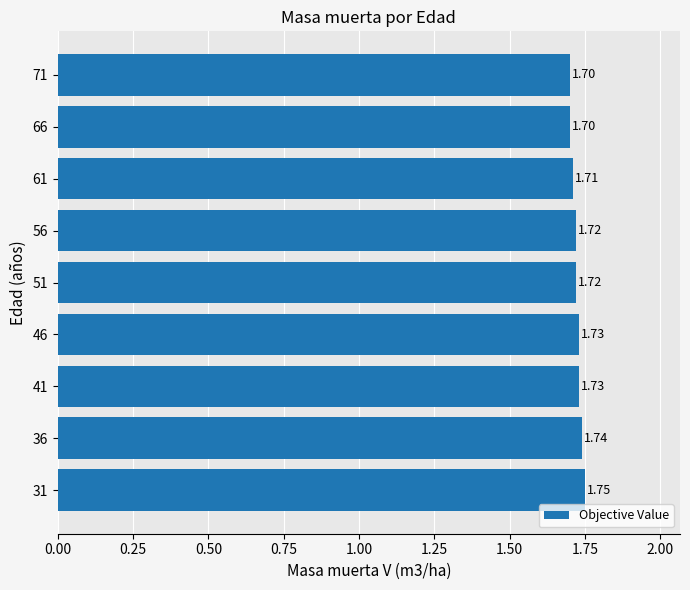

Between 71 and 31, which is larger?

31